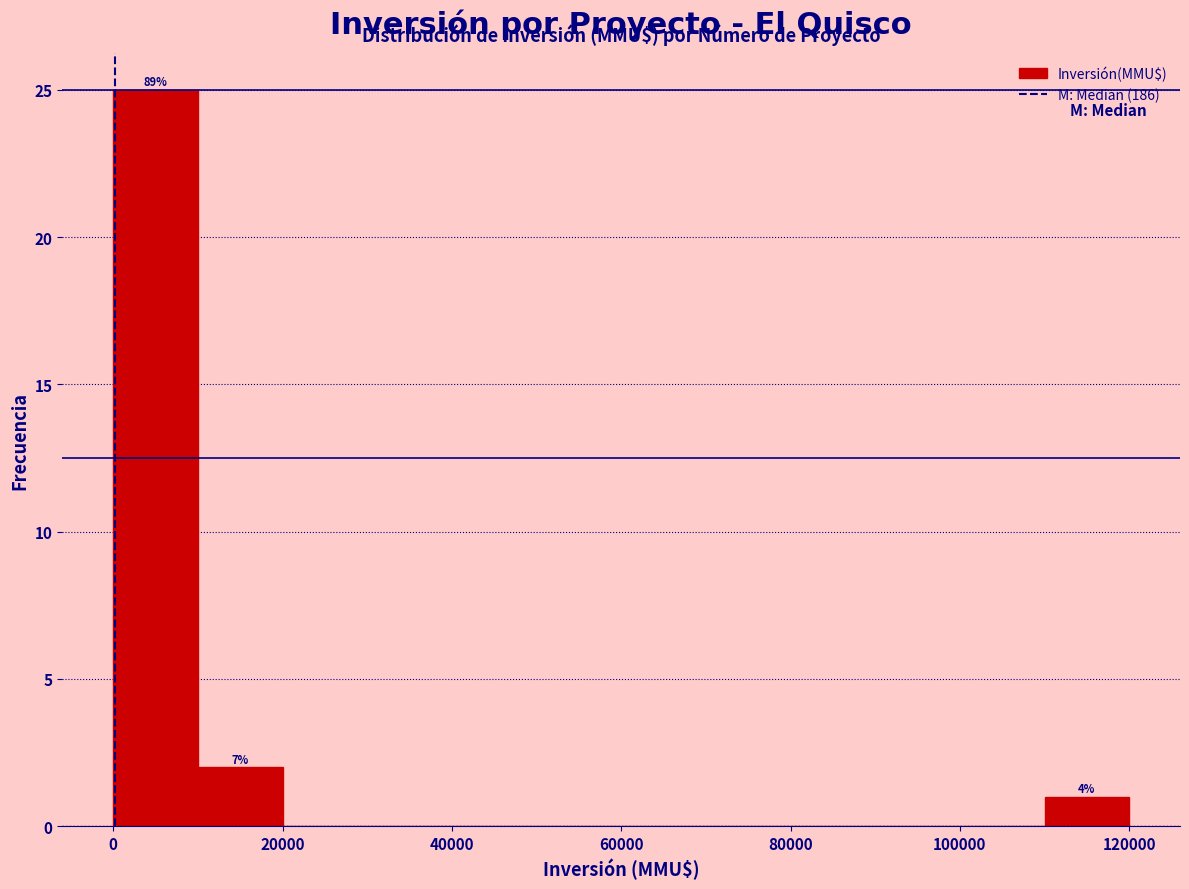

Over which range of the x-axis is the bar tallest?

0 to 10000